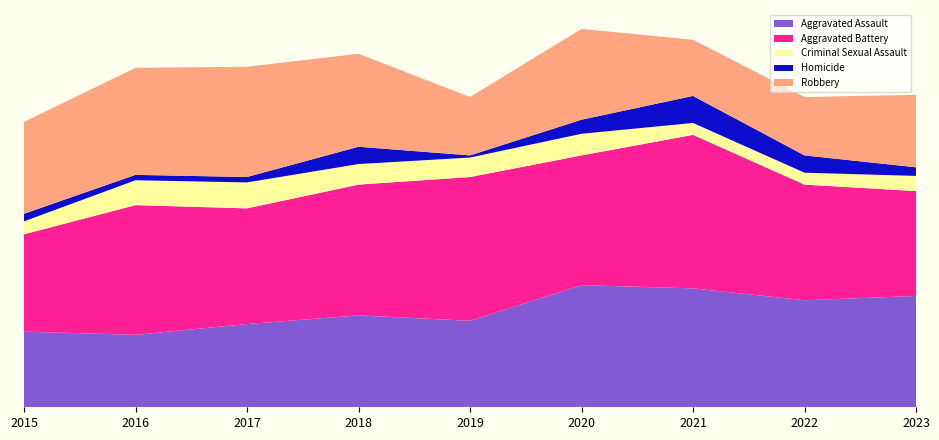

Reading left to right, list all the values displayed in this chart.

Aggravated Assault: 2015=70	2016=67	2017=77	2018=85	2019=80	2020=113	2021=110	2022=99	2023=103
Aggravated Battery: 2015=90	2016=120	2017=107	2018=121	2019=133	2020=120	2021=142	2022=107	2023=97
Criminal Sexual Assault: 2015=12	2016=23	2017=24	2018=19	2019=18	2020=20	2021=11	2022=11	2023=14
Homicide: 2015=7	2016=5	2017=5	2018=16	2019=2	2020=13	2021=25	2022=16	2023=8
Robbery: 2015=85	2016=99	2017=102	2018=86	2019=54	2020=84	2021=52	2022=54	2023=67